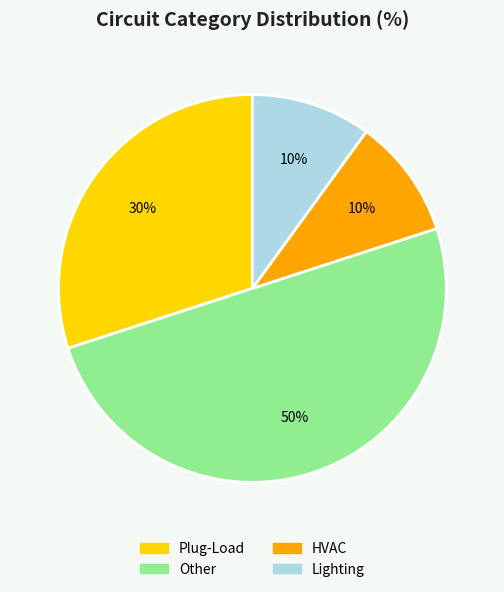

Between Other and Plug-Load, which is larger?

Other